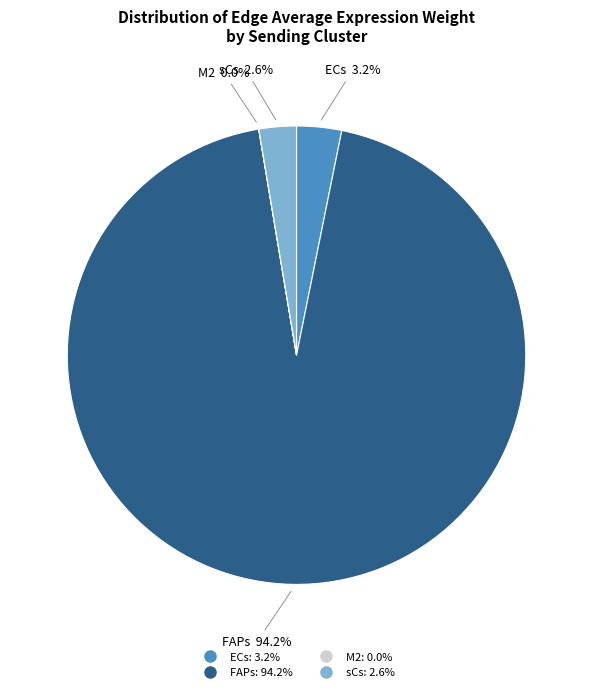

What is the largest slice in the pie chart?

FAPs